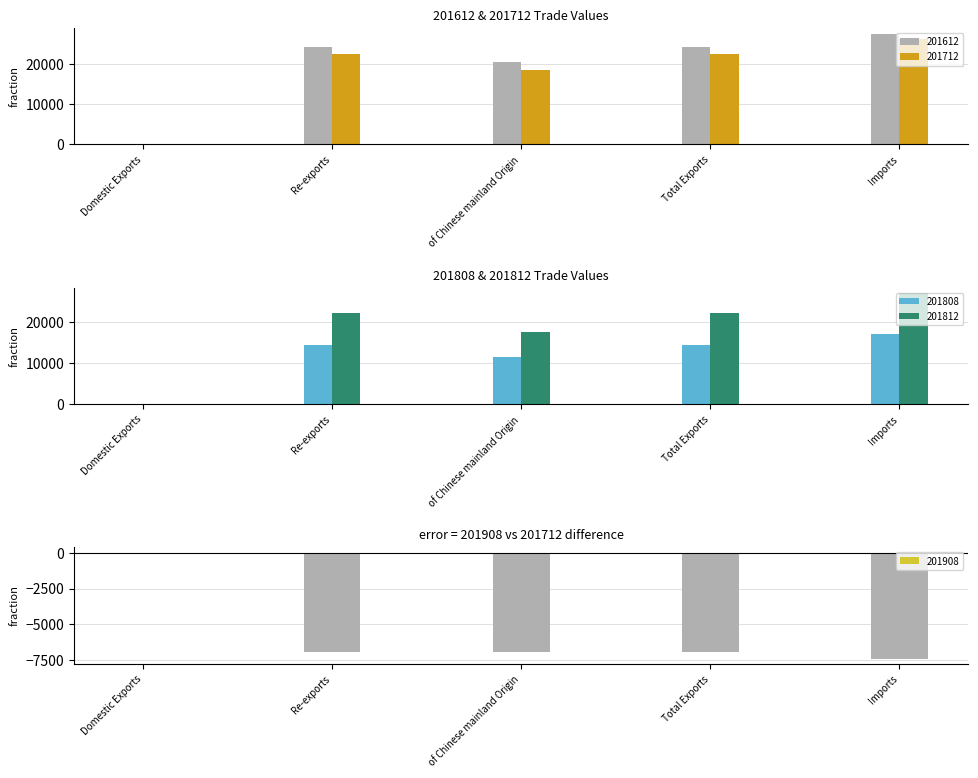

Which series has the widest spread of values?

201612